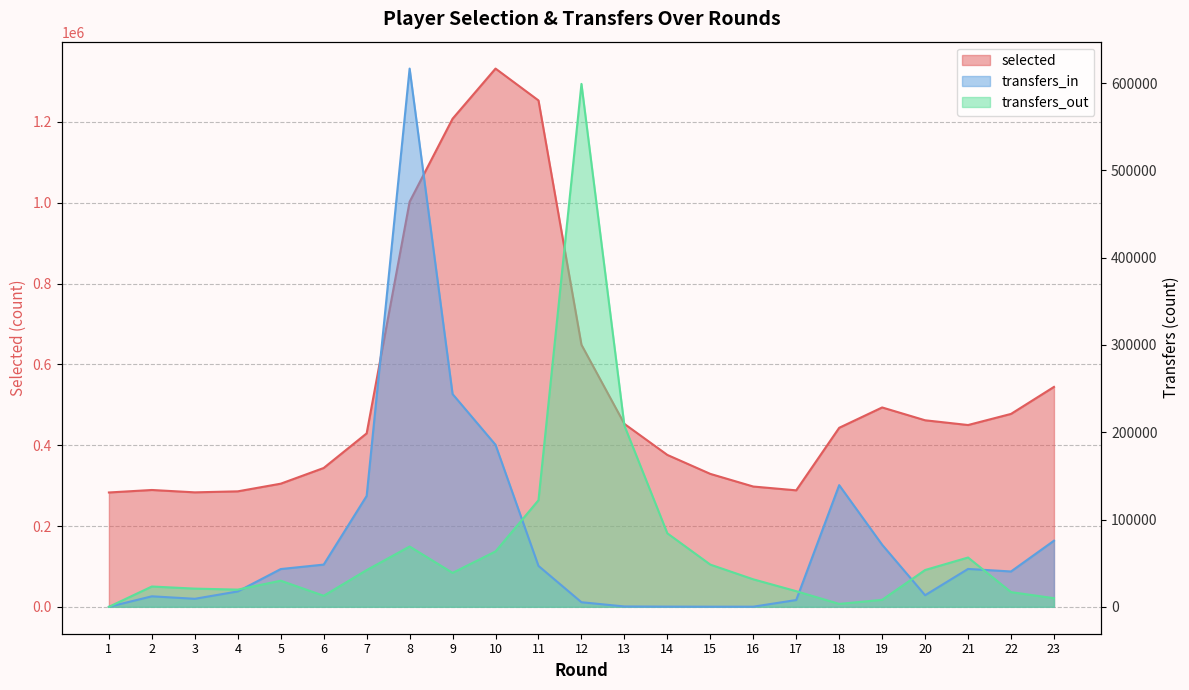

What is the difference between the maximum and minimum values in the transfers_in series?

616582